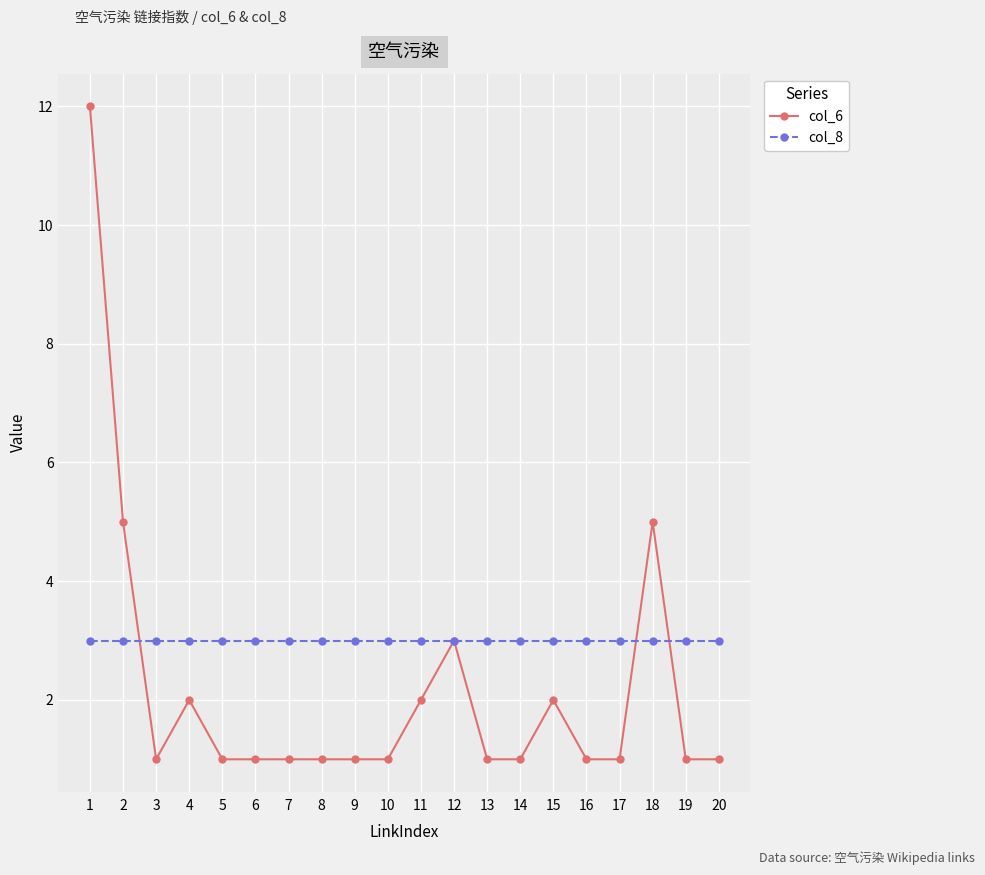

What is the highest value of the col_8 series?

3